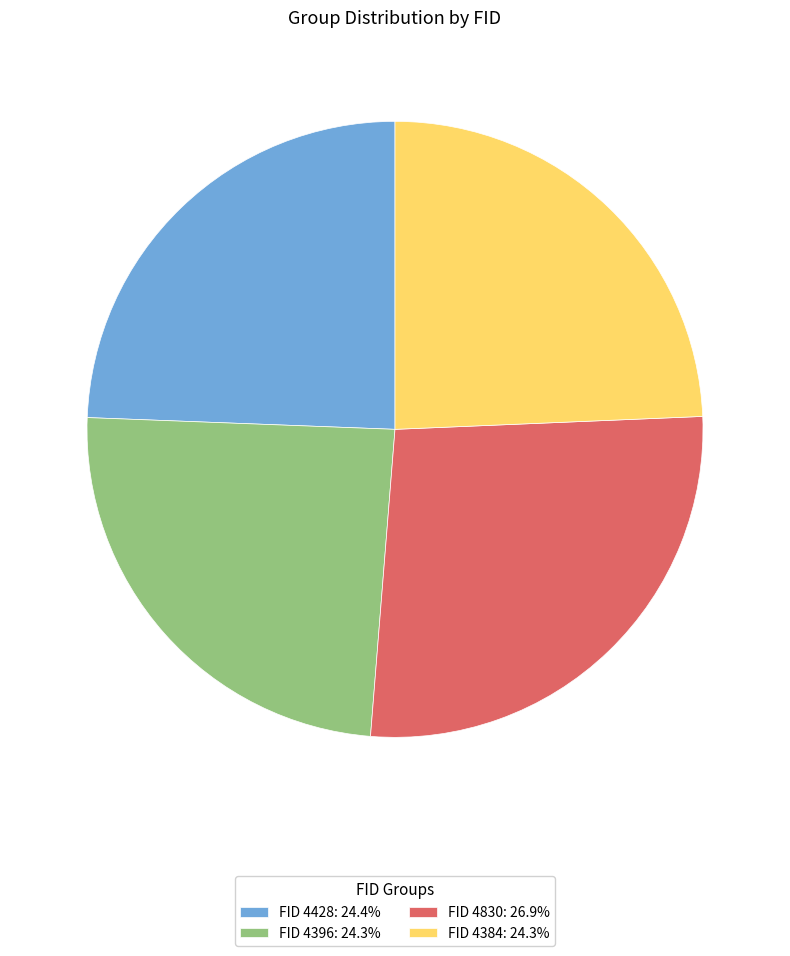

Does any single category account for the majority?

No